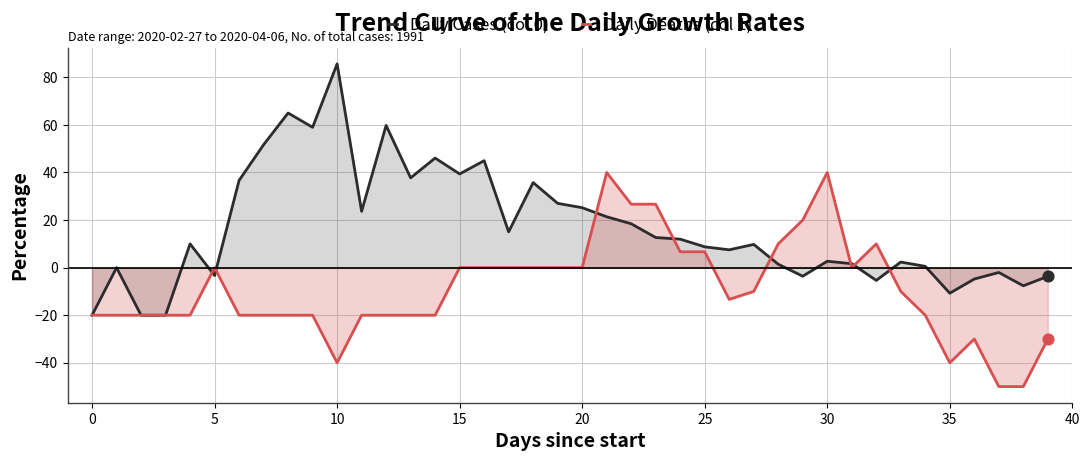

Is the value of Daily Deaths (col 1) at 33 greater than the value of Daily Cases (col 0) at 37?

No